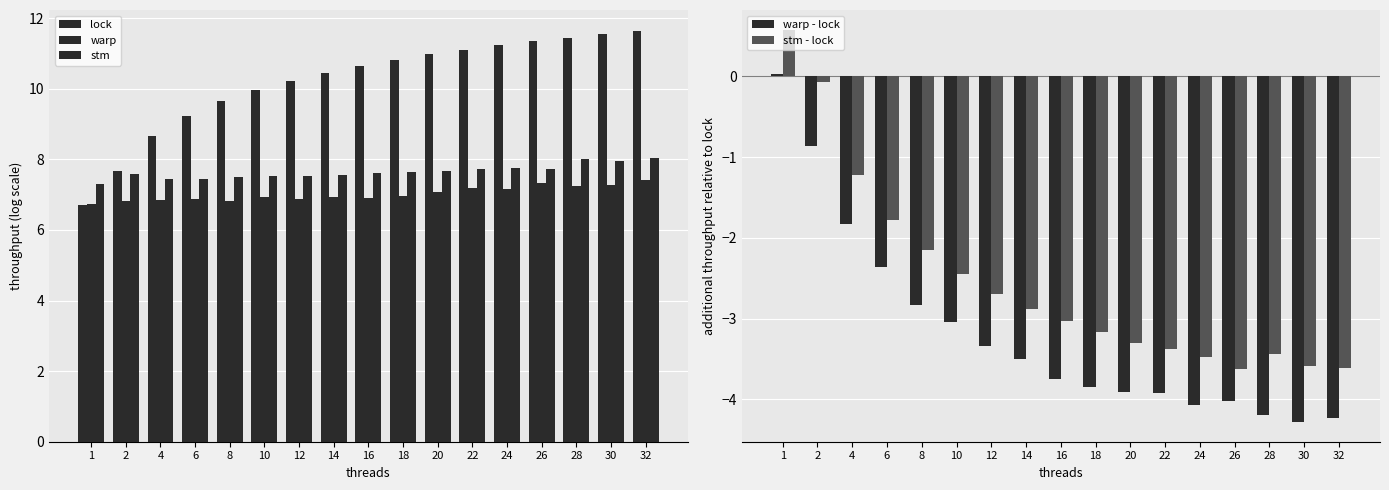

The lock series shows 2.9 at 2. True or false?

False